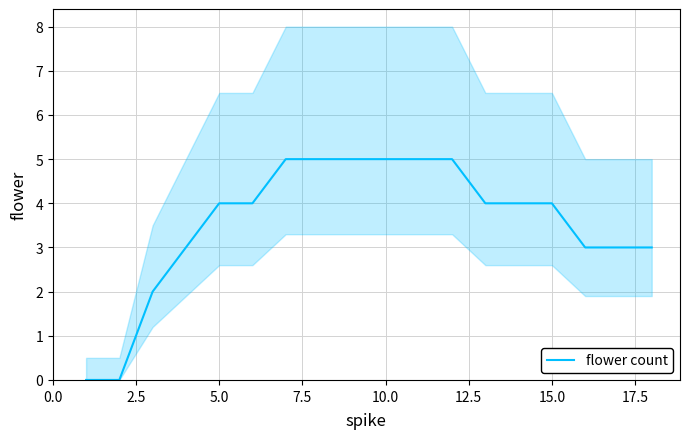

What position from the right is 2.5?

17